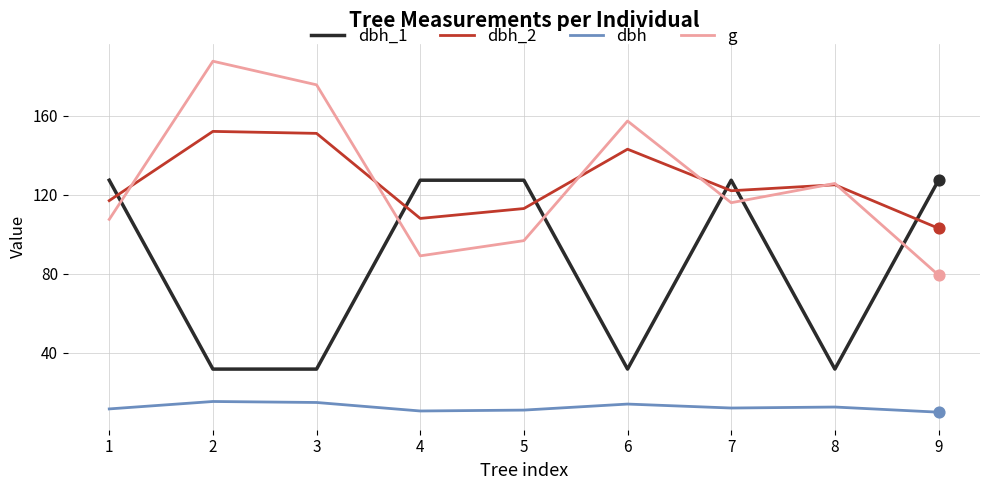

Is the value of dbh at 5 greater than the value of dbh_1 at 3?

No